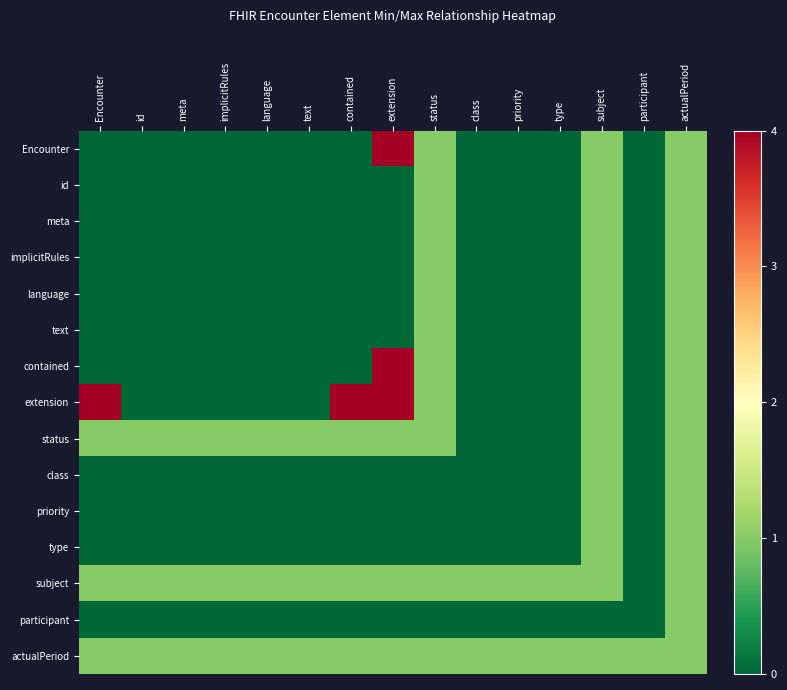

What is the greatest value displayed?

4